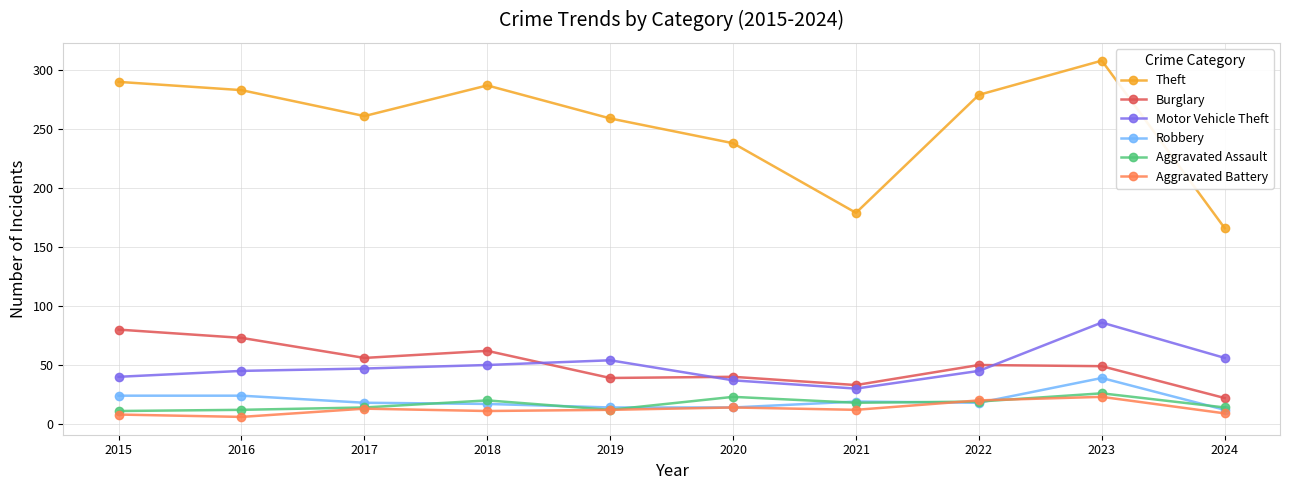

At which category does Burglary reach its first local valley?

2017